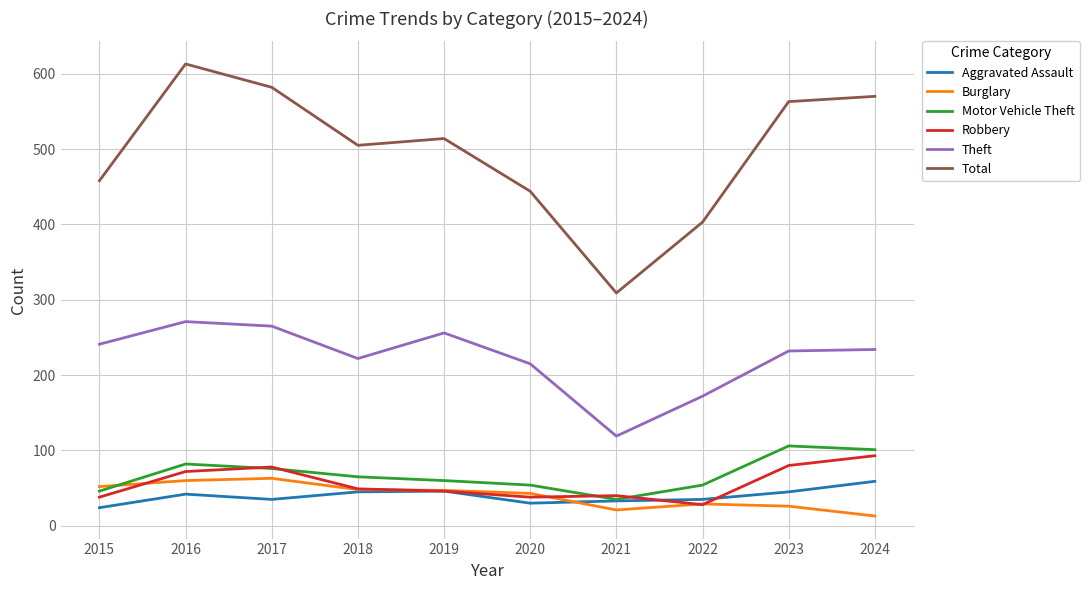

True or false: Total and Burglary intersect in this chart.

False